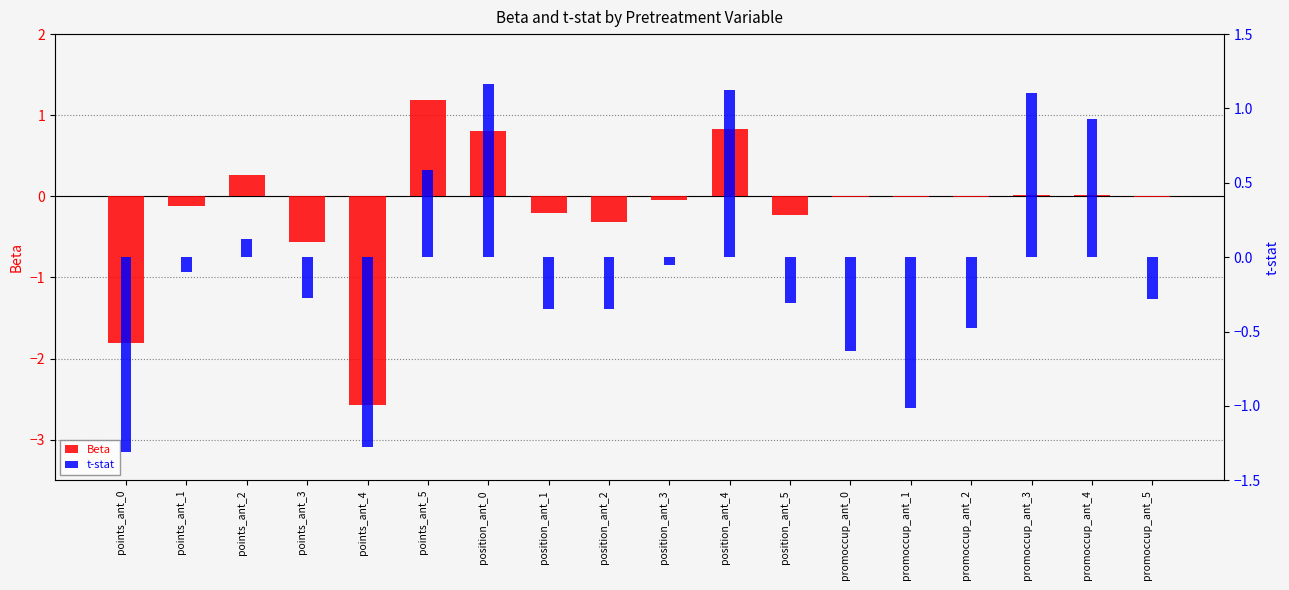

What are all the series names shown in the legend?

Beta, t-stat